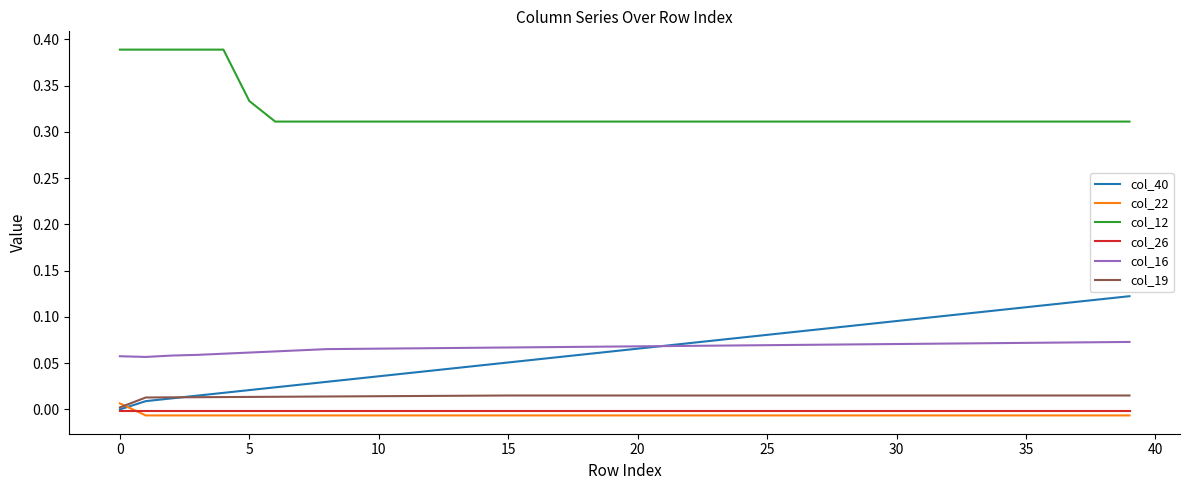

True or false: col_26 and col_16 intersect in this chart.

False